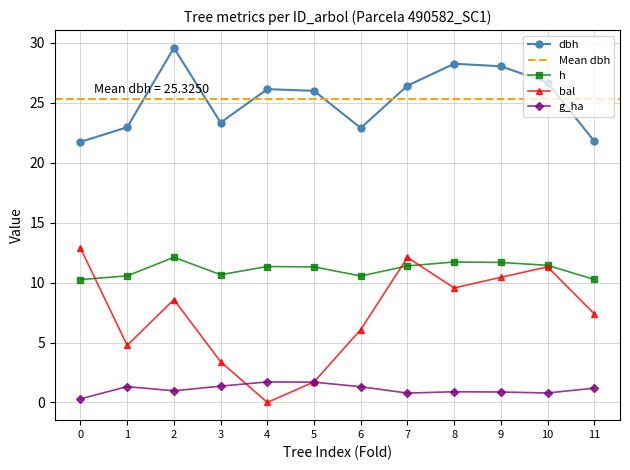

True or false: h has a value of 6.8 at 3.

False